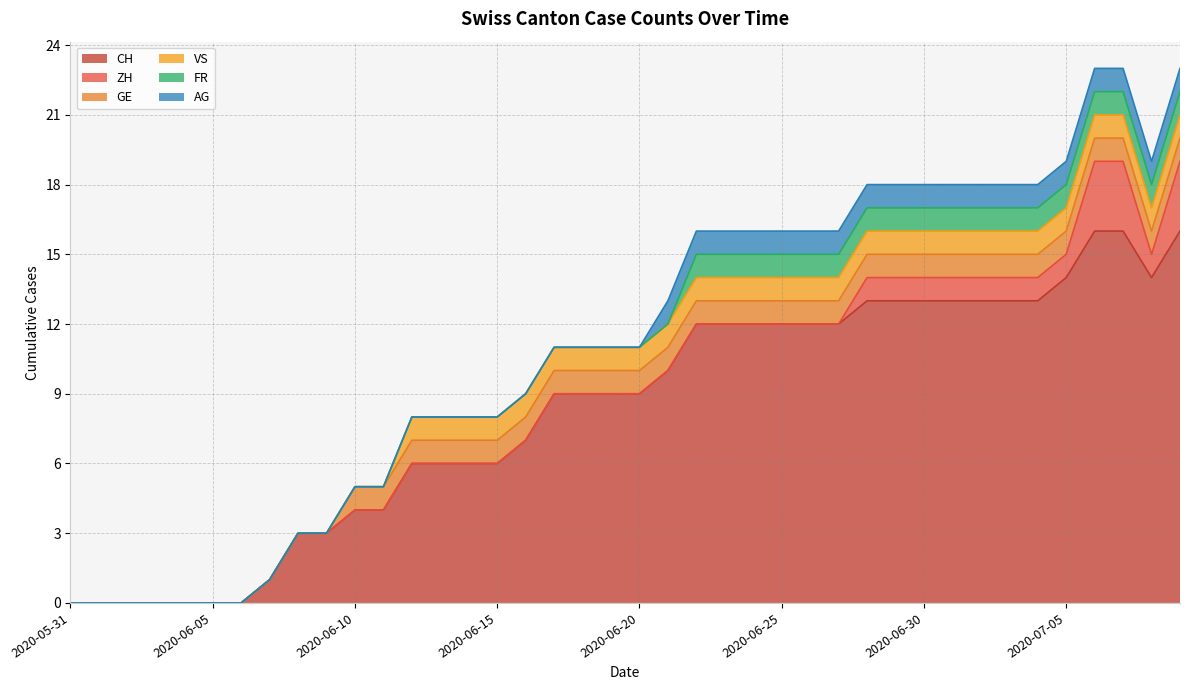

What is the difference between the highest and lowest values at 2020-06-20?

9